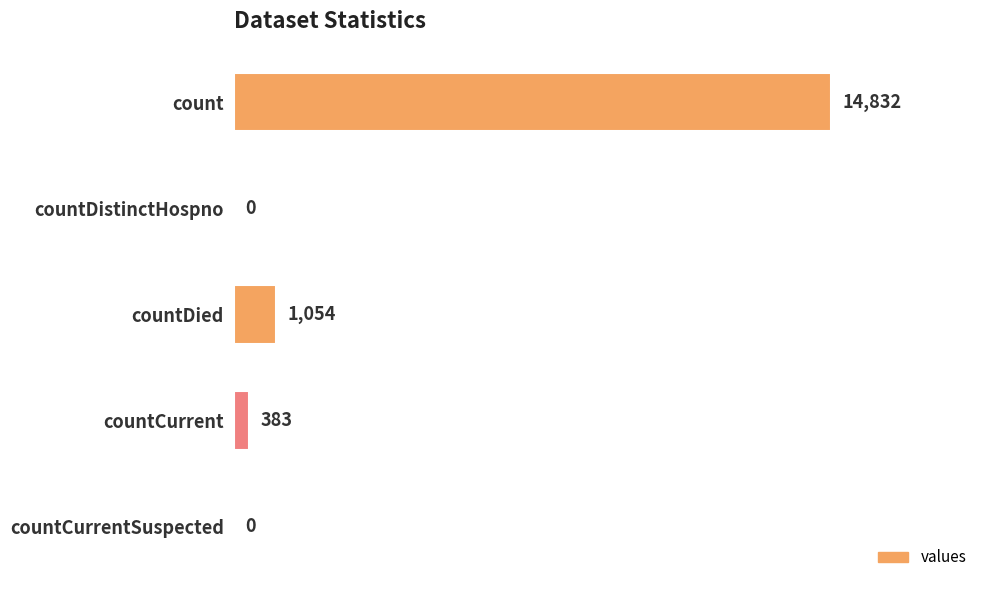

Reading bottom to top, what are all the values shown in this chart?

countCurrentSuspected=0	countCurrent=383	countDied=1054	countDistinctHospno=0	count=14832